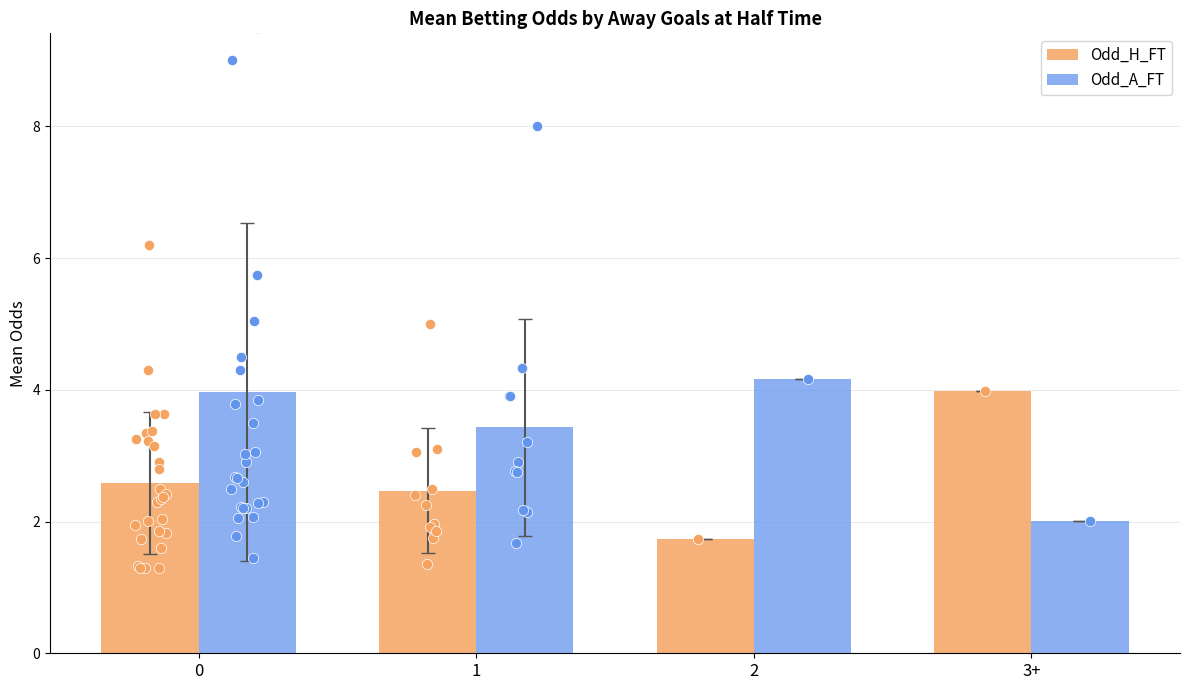

What are all the series names shown in the legend?

Odd_H_FT, Odd_A_FT